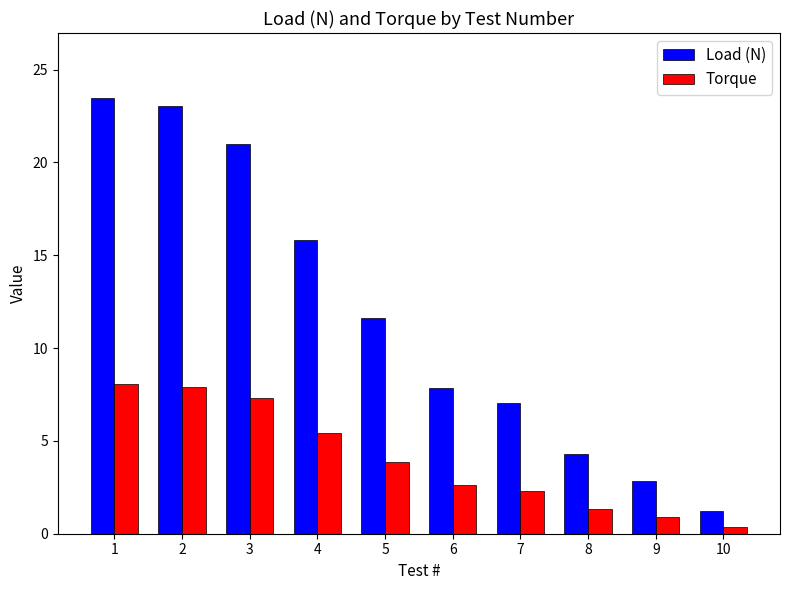

Rank the series by their average value, from lowest to highest.

Torque, Load (N)